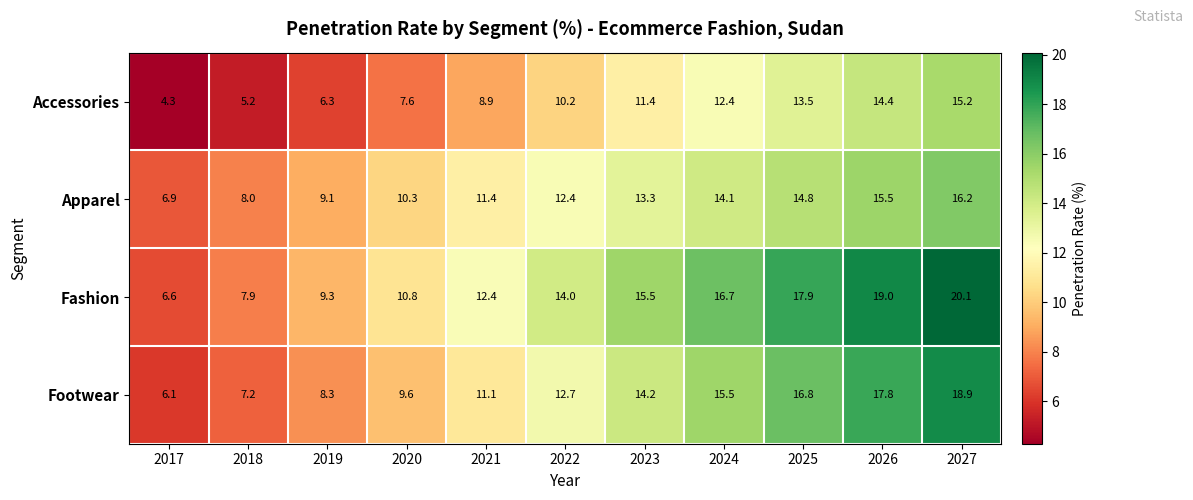

Rank the series at 2026 from highest to lowest value.

Fashion, Footwear, Apparel, Accessories